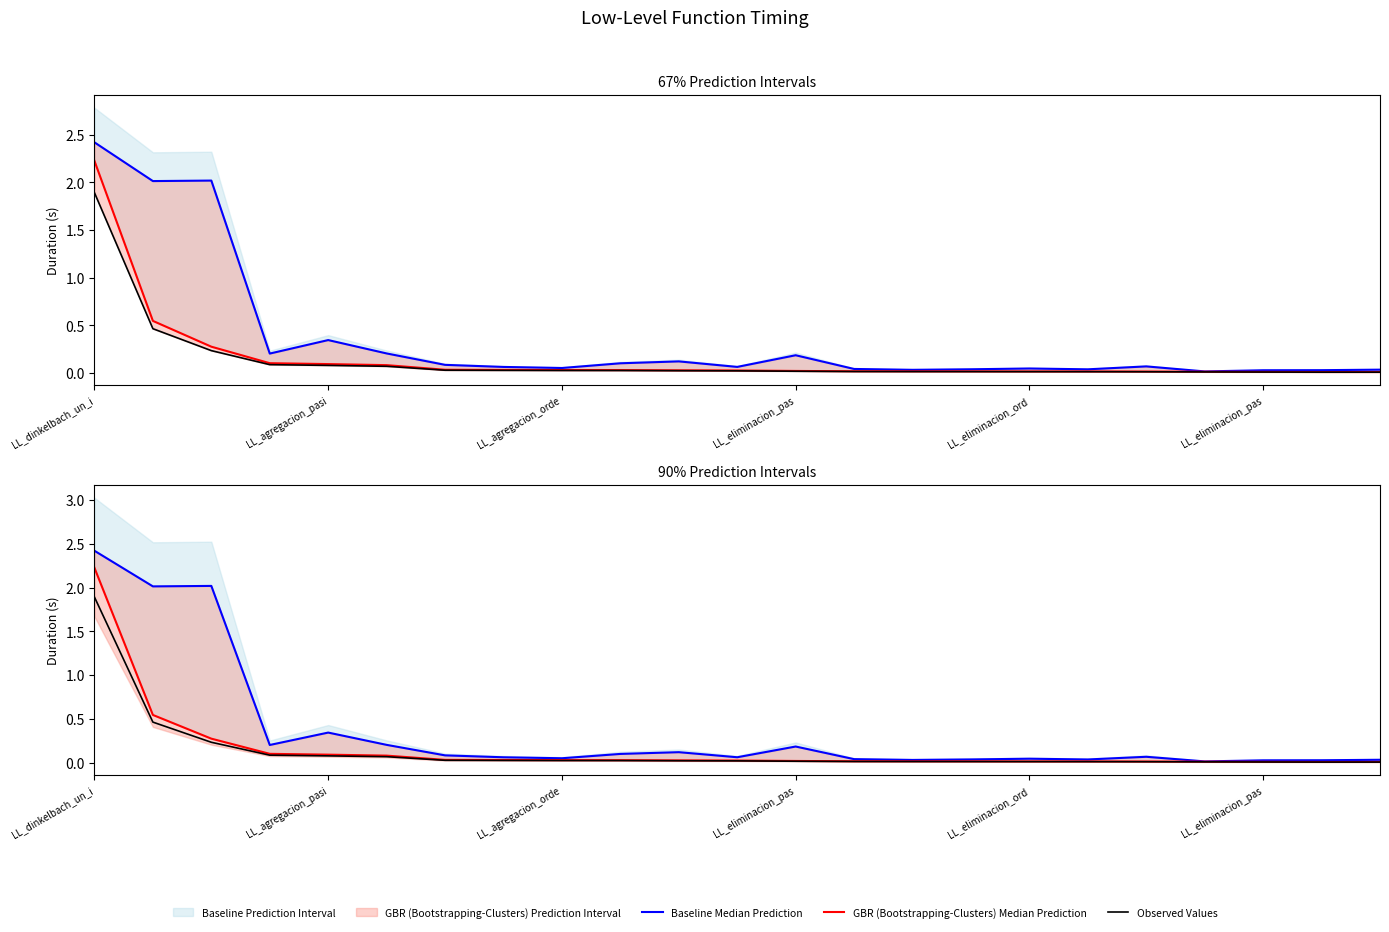

At which category does the chart reach its peak across all series?

LL_dinkelbach_un_i